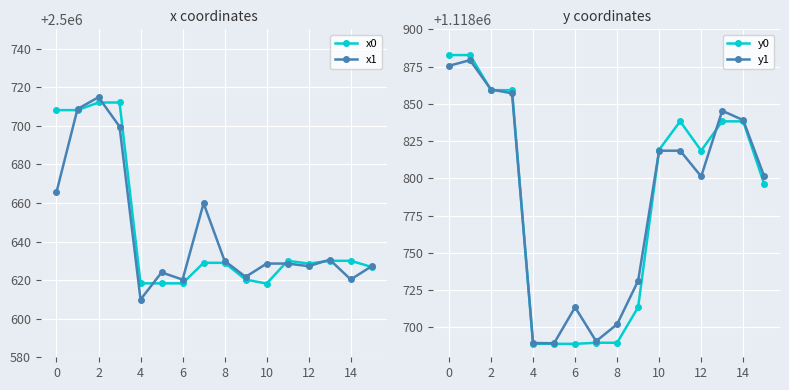

At which label does x1 first exceed 2500628?

0